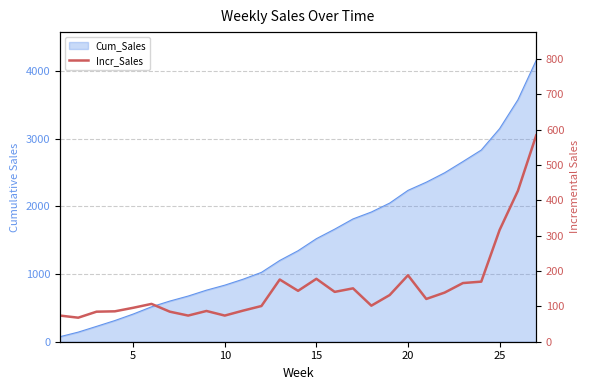

Reading left to right, list all the values displayed in this chart.

74	68	85	86	96	107	85	74	87	74	88	101	176	144	178	141	151	102	132	188	121	139	166	170	316	427	584